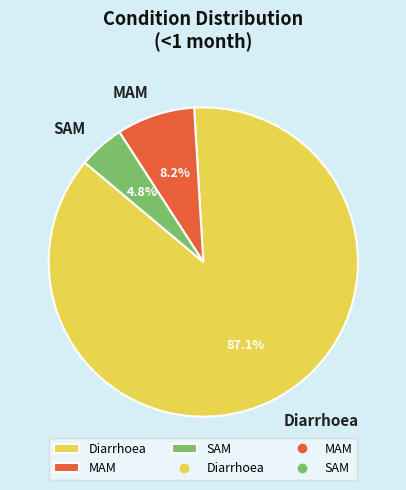

Does any single category account for the majority?

Yes